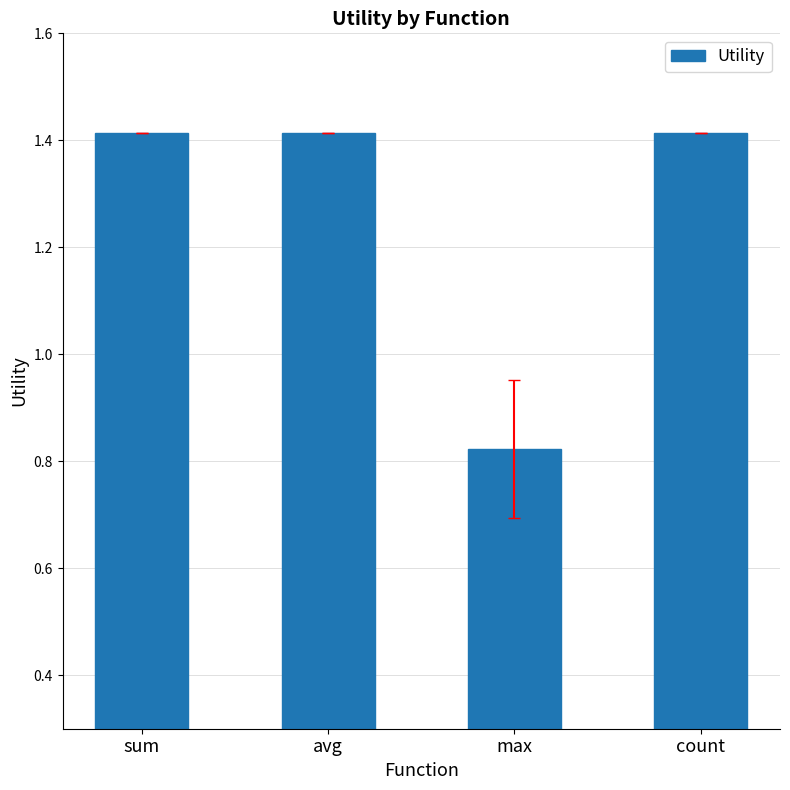

At which category does the chart reach its minimum across all series?

max